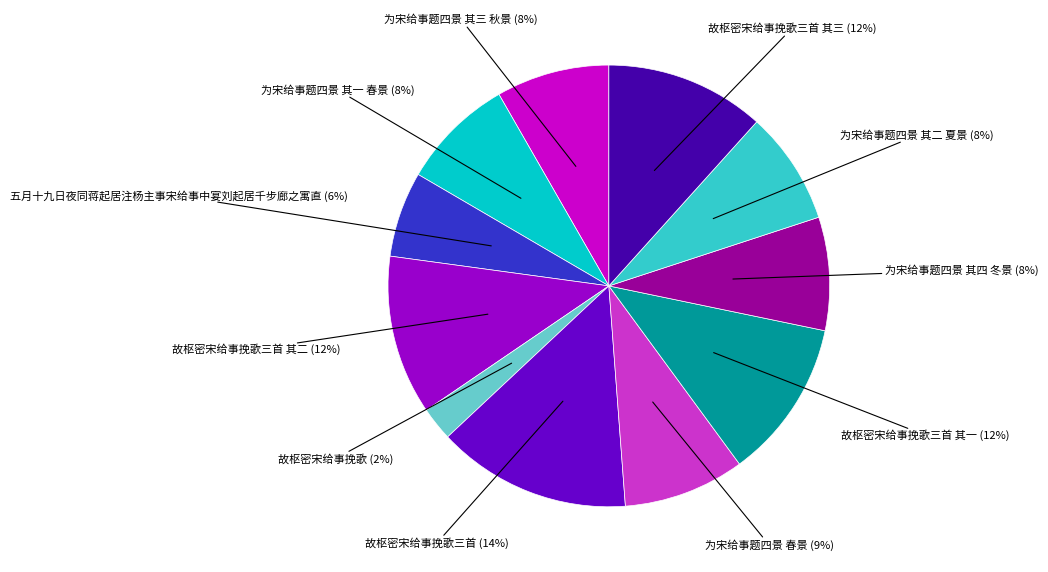

Is the sum of 故枢密宋给事挽歌三首 其三 and 故枢密宋给事挽歌三首 其一 greater than half?

No